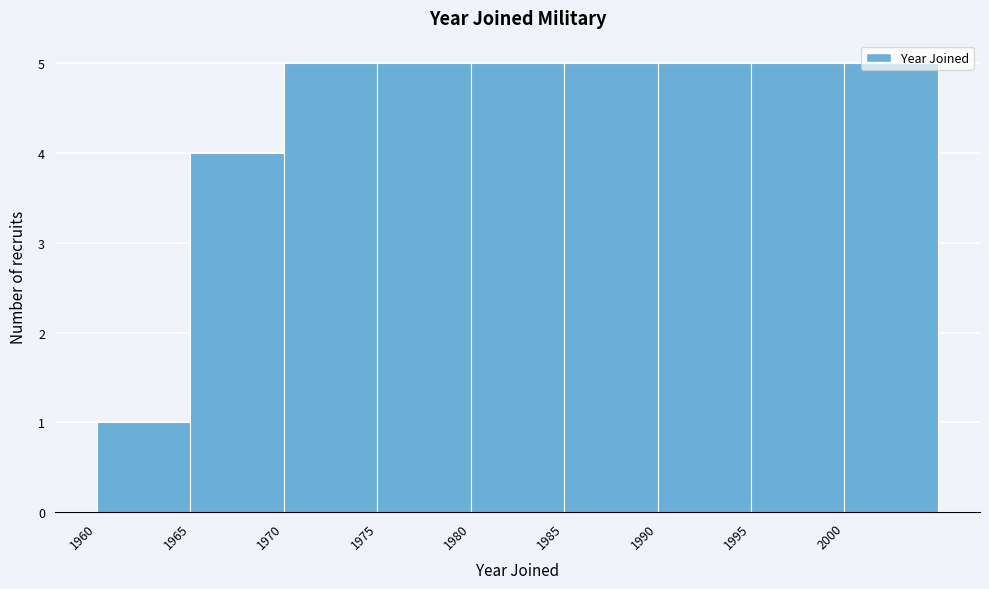

How tall is the bar that spans 1960 to 1965 on the x-axis? The values are not printed on the chart, so give them approximately, as read against the axis.

1